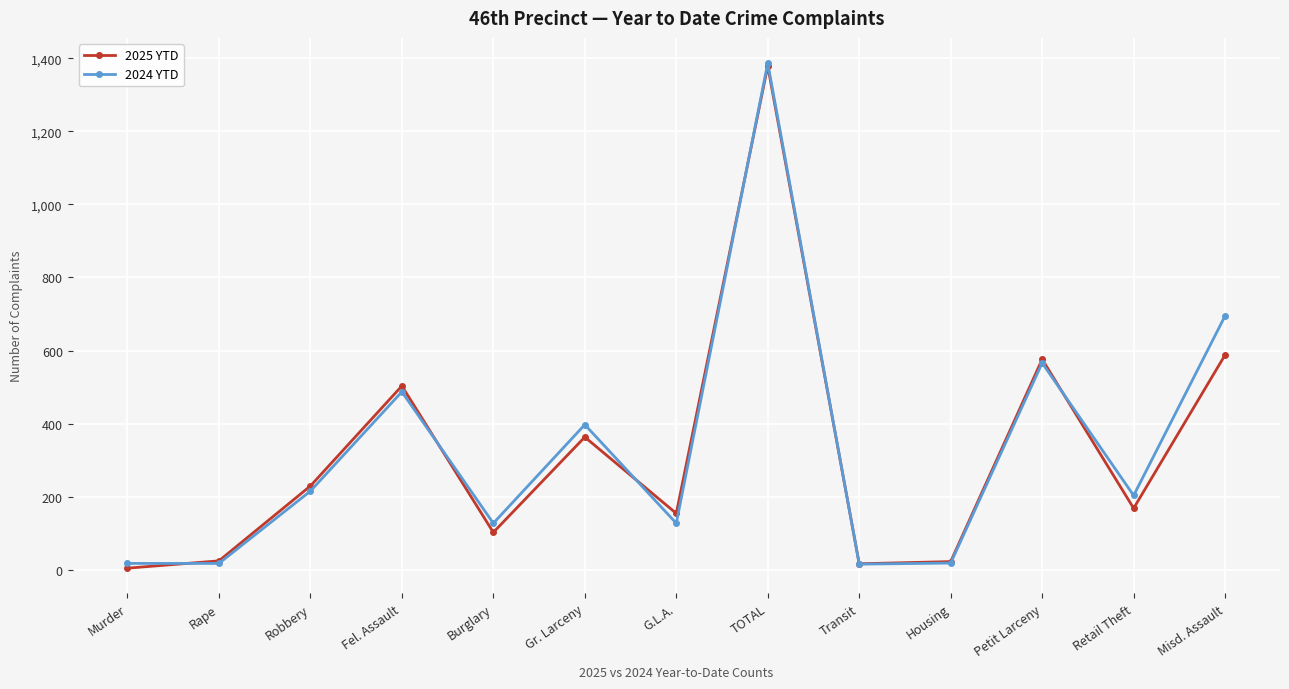

Is it true that 2024 YTD equals 127 at G.L.A.?

True